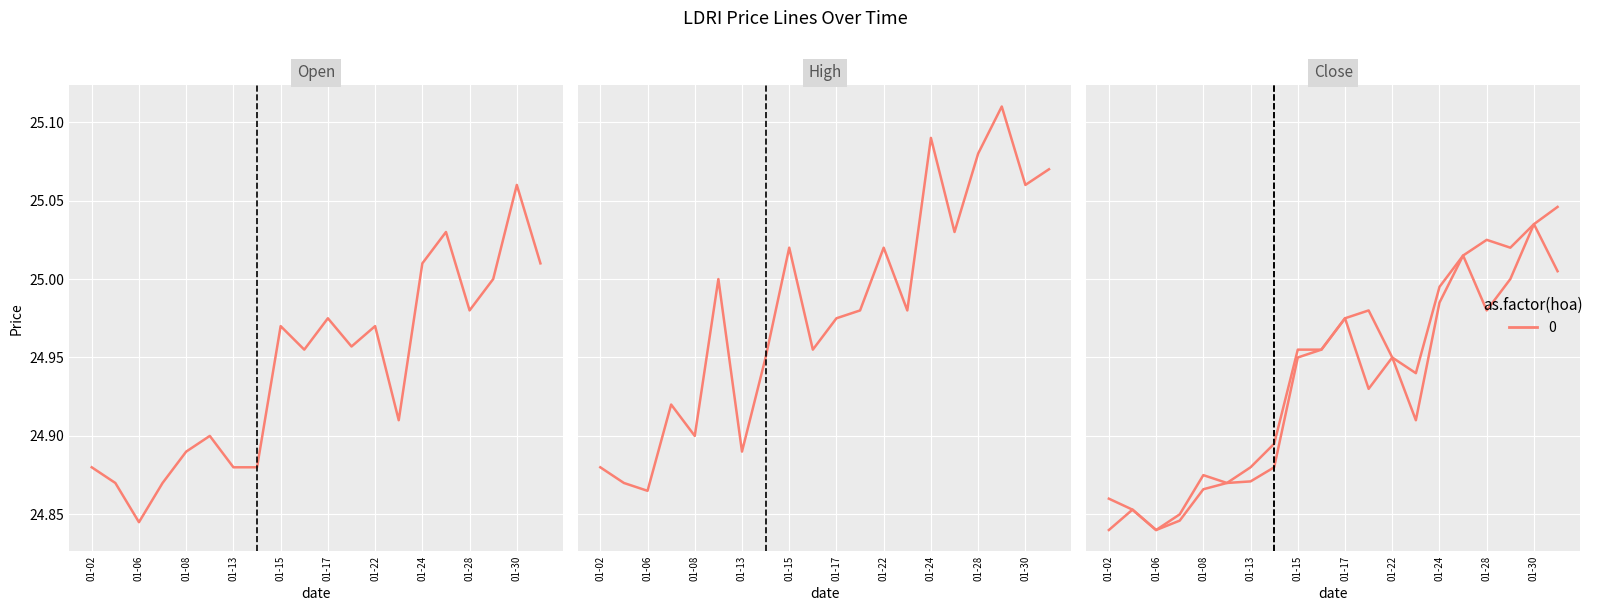

The value of Open at 01-17 is 38.7. True or false?

False